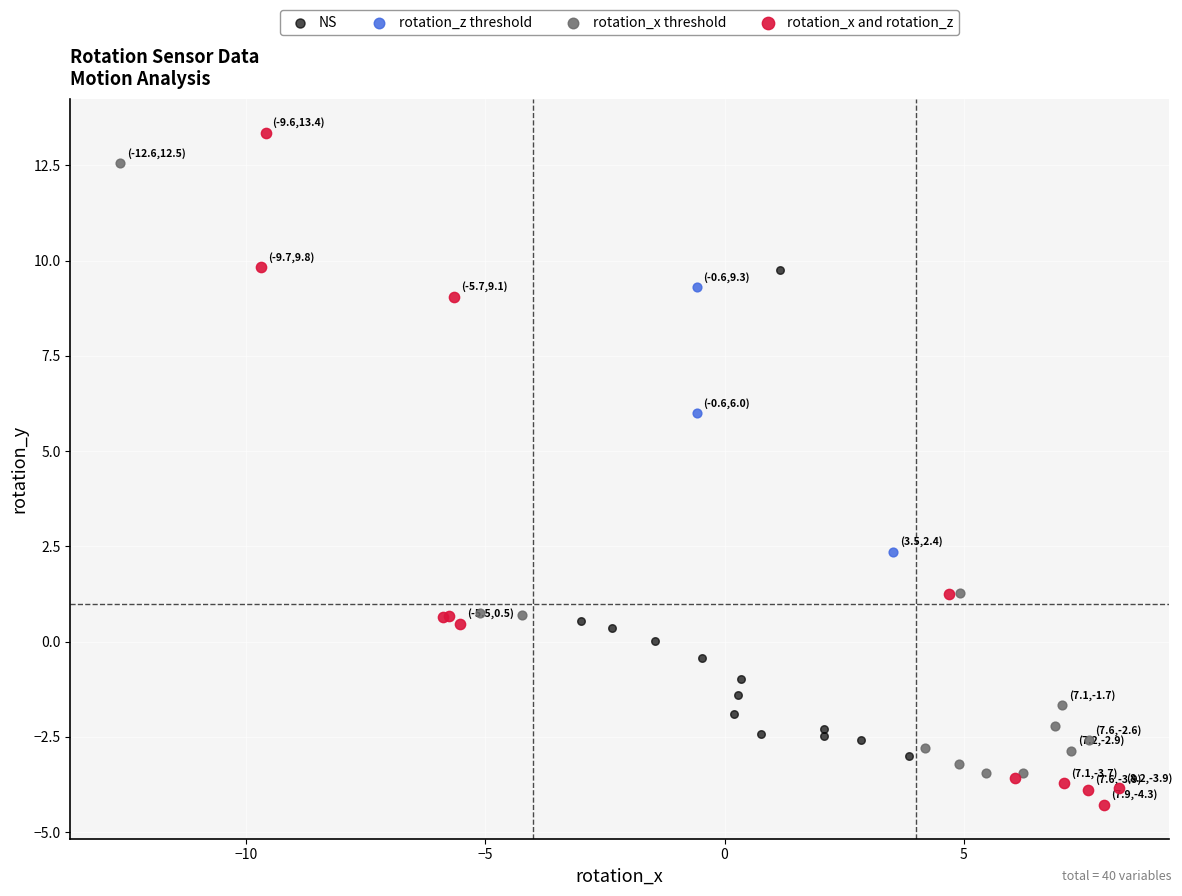

Which series reaches the maximum Y coordinate?

rotation_x and rotation_z